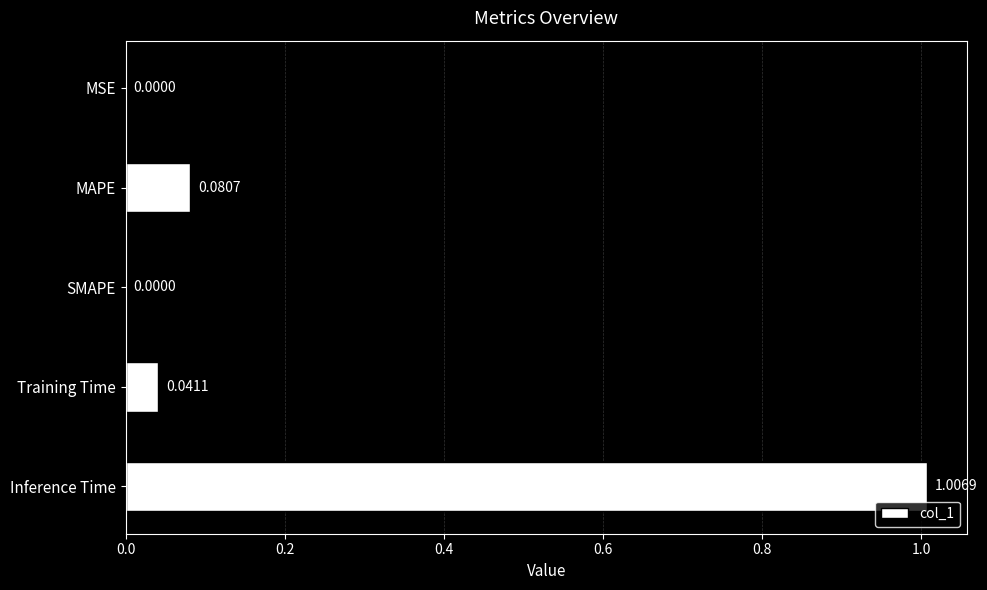

What is the average value?

0.2